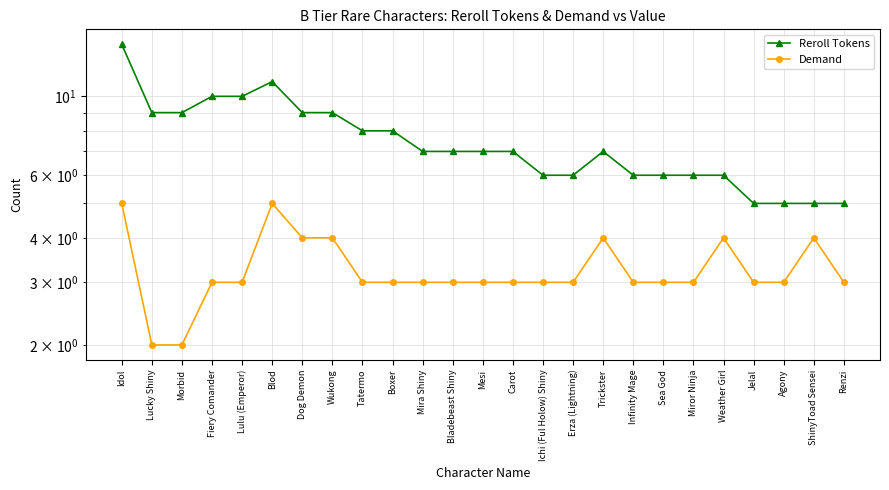

Count the number of categories in the chart.

25